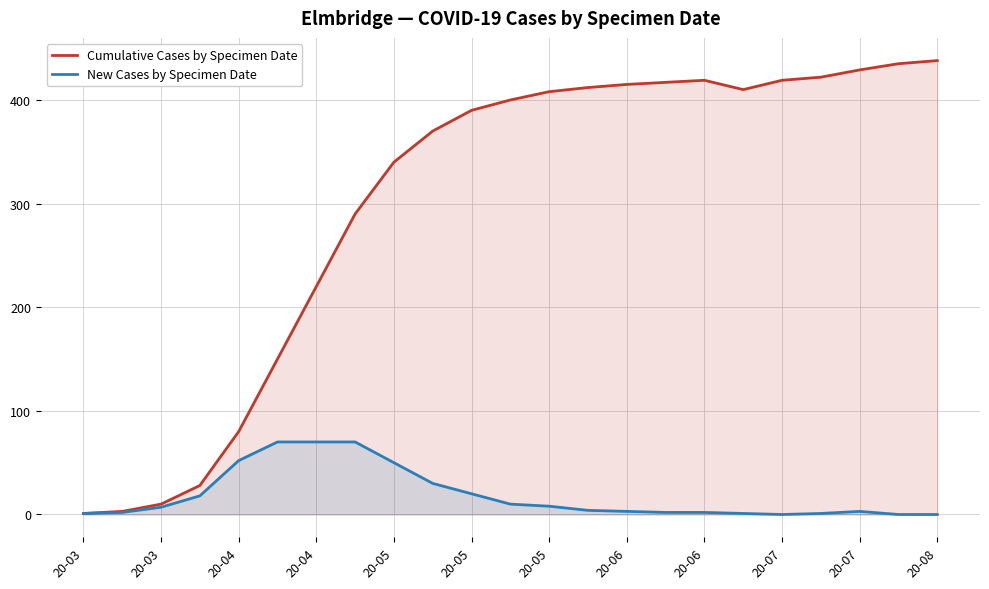

Reading left to right, list all the values displayed in this chart.

Cumulative Cases by Specimen Date: 1	3	10	28	80	150	220	290	340	370	390	400	408	412	415	417	419	410	419	422	429	435	438
New Cases by Specimen Date: 1	2	7	18	52	70	70	70	50	30	20	10	8	4	3	2	2	1	0	1	3	0	0